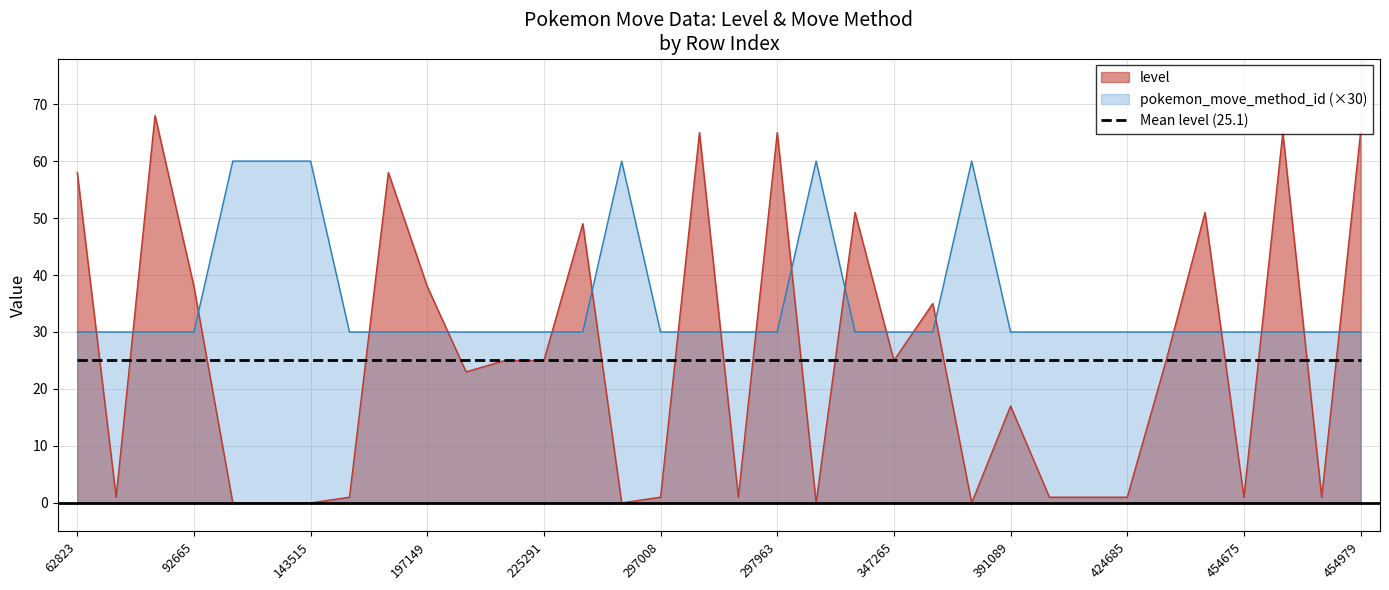

How many categories are shown in the chart?

34